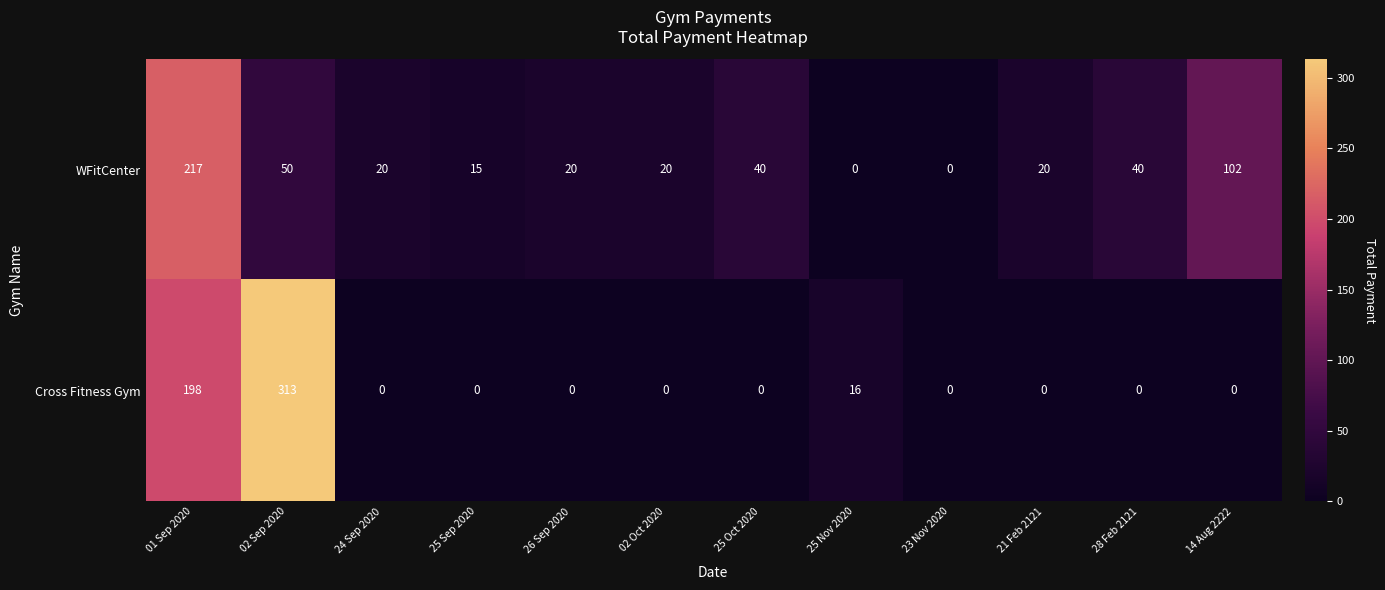

What is the difference between the maximum and minimum values in the WFitCenter series?

217